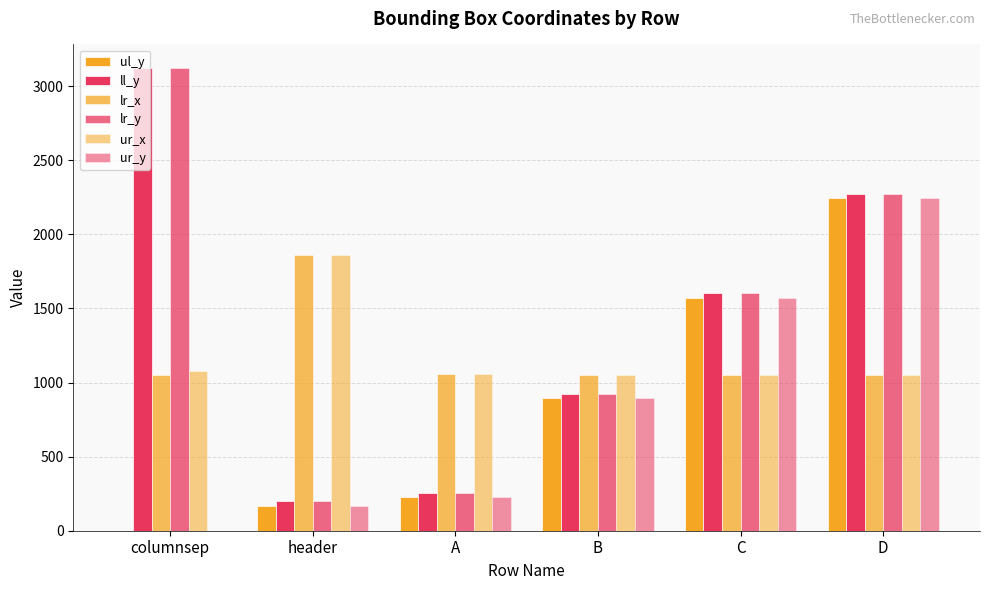

Which category has the highest value across all series?

columnsep